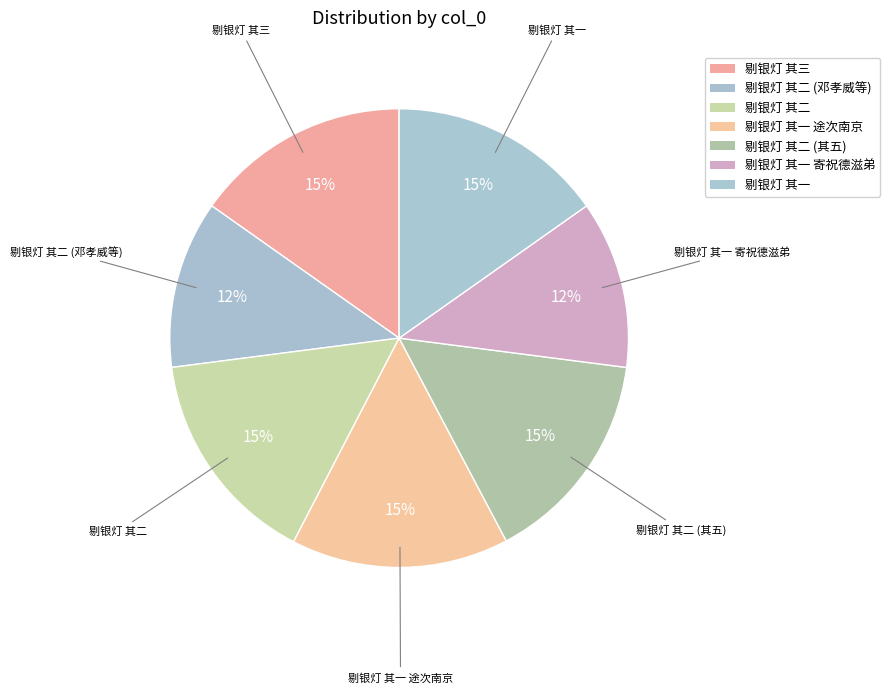

How many slices are in this pie chart?

7